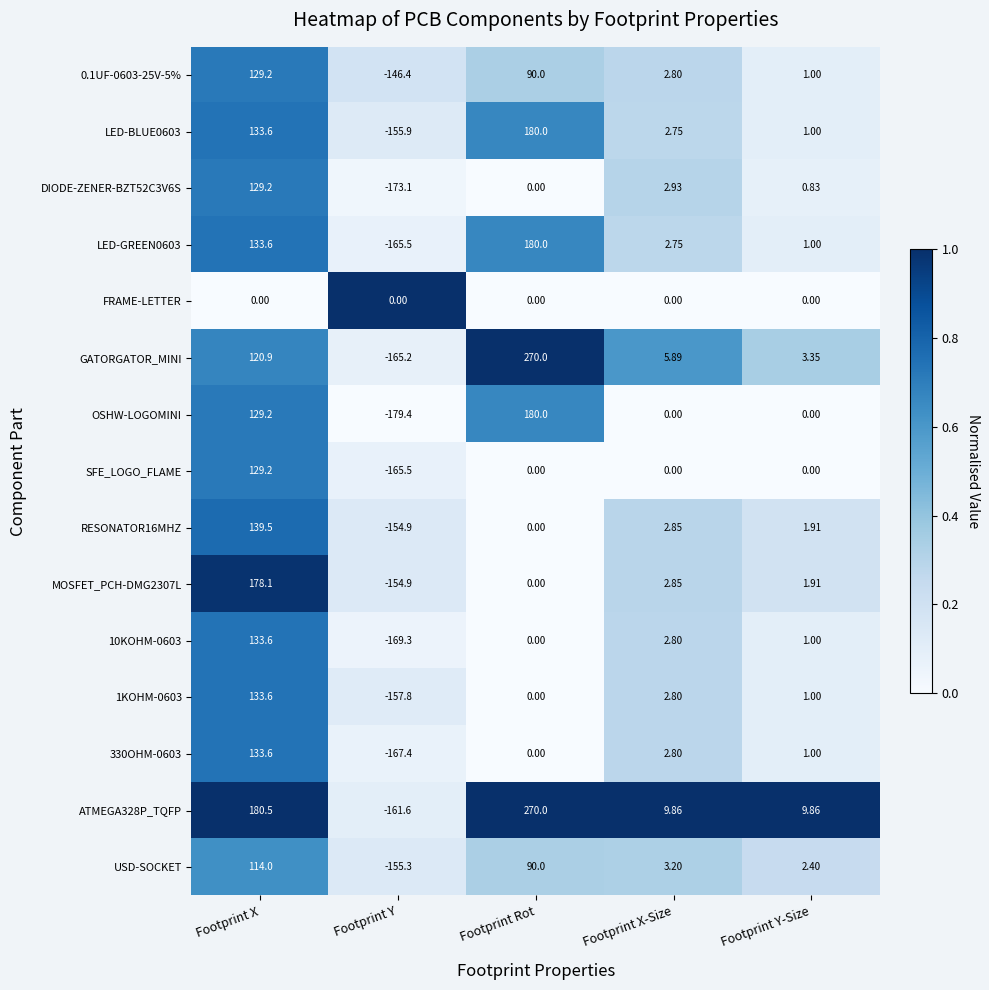

Which series changed the most between Footprint Rot and Footprint Y-Size?

GATORGATOR_MINI